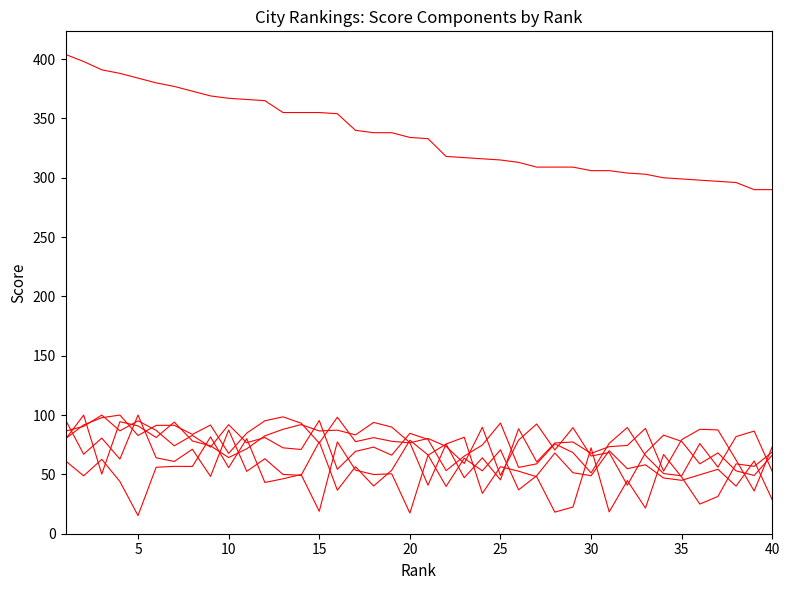

How many lines are shown in the chart?

6